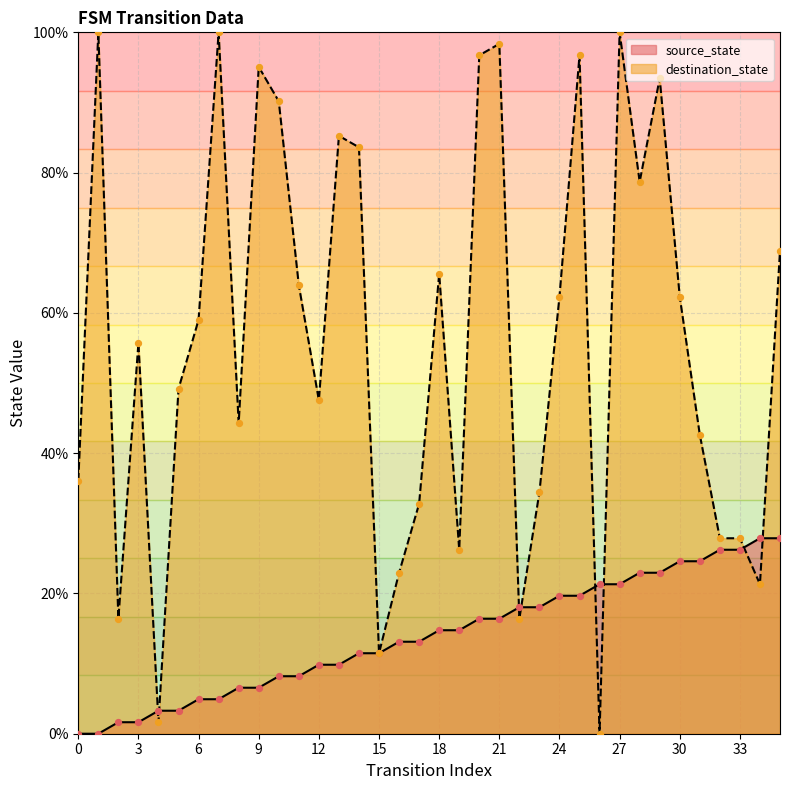

Is the value of destination_state at 9 greater than the value of source_state at 4?

Yes